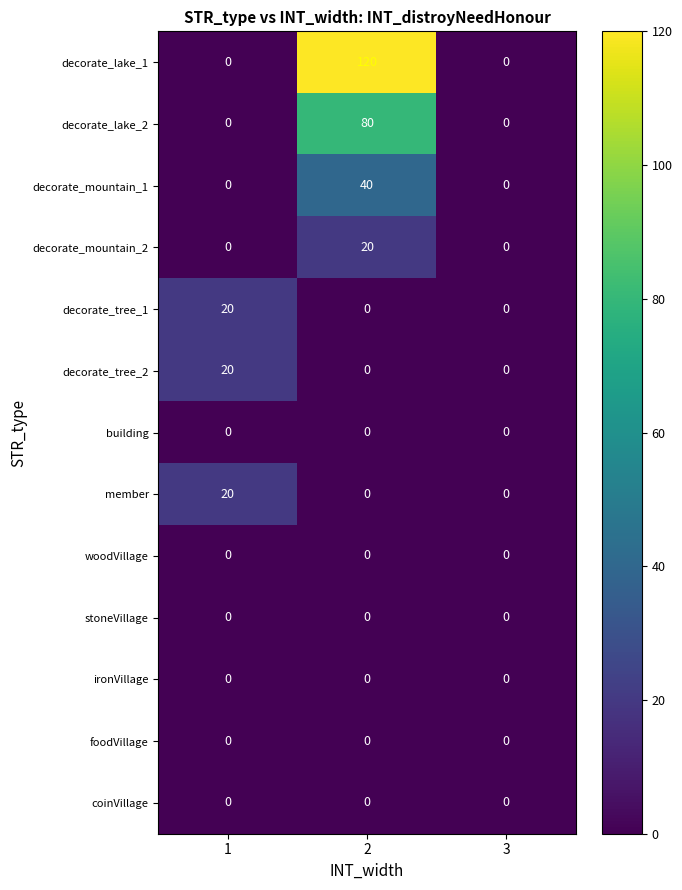

How many distinct data groups are displayed?

13